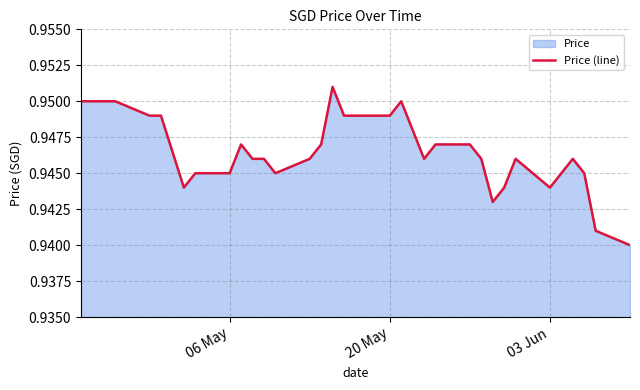

Is it true that the value at 03 Jun is 0.5?

False